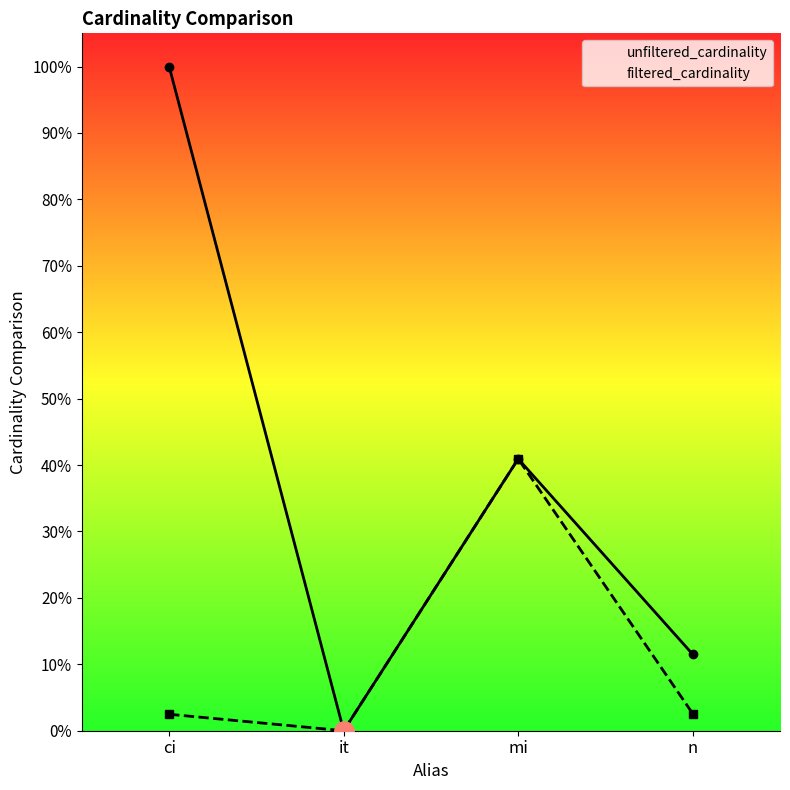

How many data points does each series have?

4